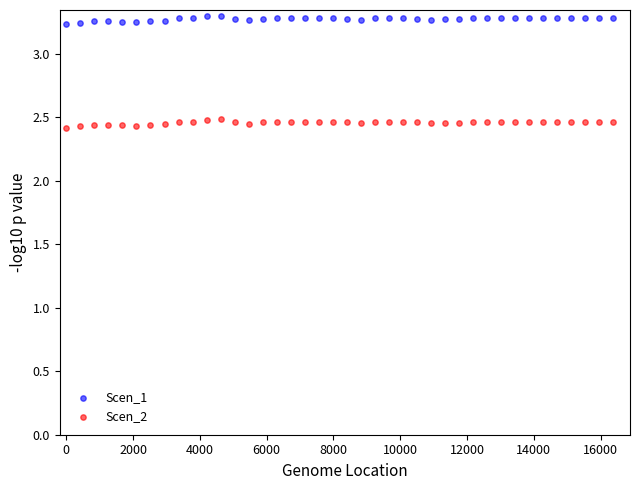

What is the X range (max minus min) for the scatter plot?

16380.0